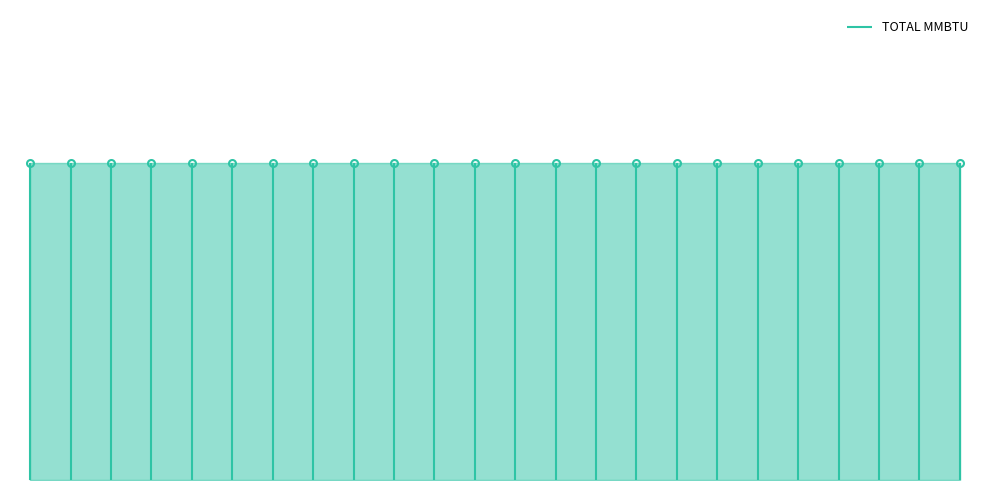

Does the chart have visible grid lines?

No